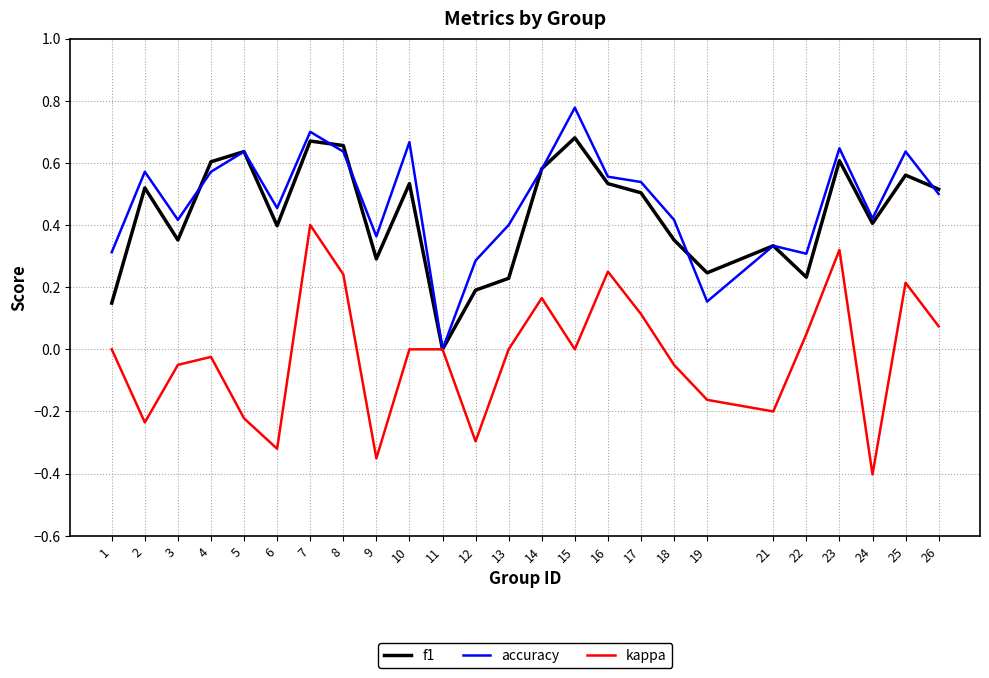

What are all the series names shown in the legend?

f1, accuracy, kappa